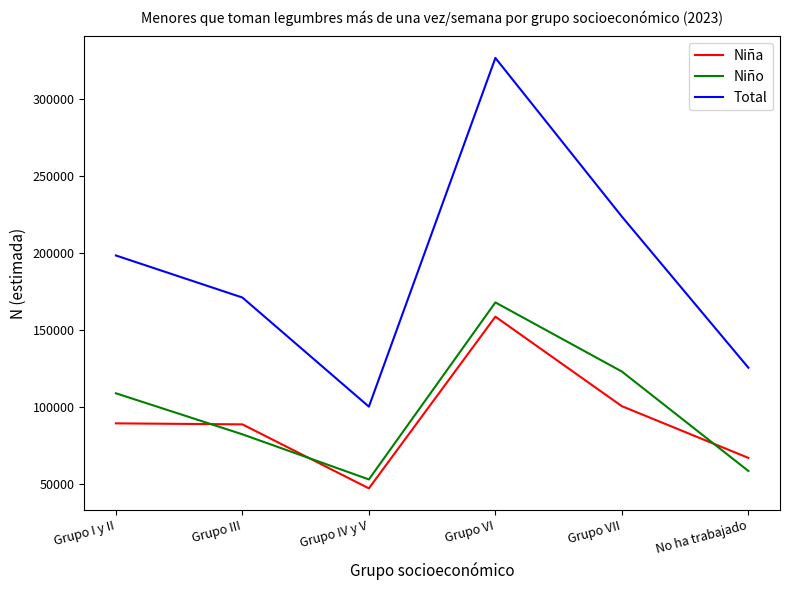

Read the Total value at Grupo IV y V.

100289